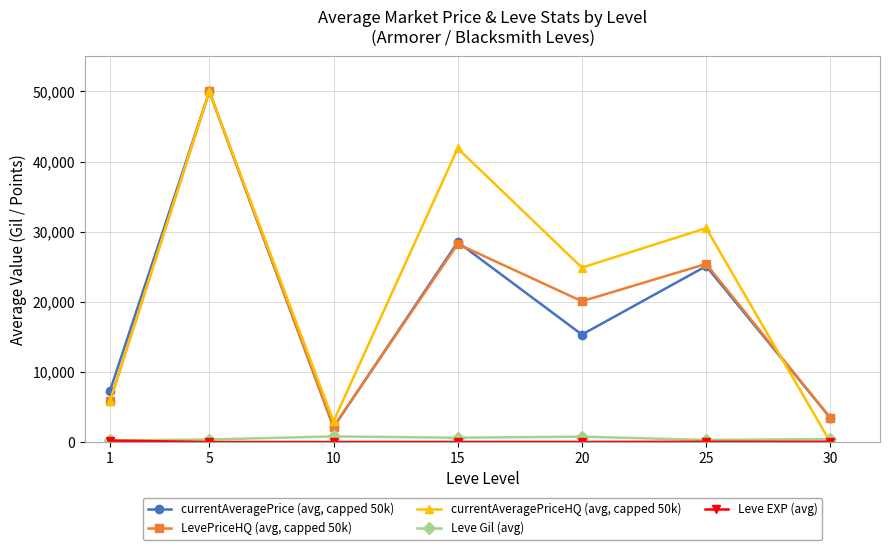

The value of currentAveragePrice (avg, capped 50k) at 25 is 25087.5. True or false?

True